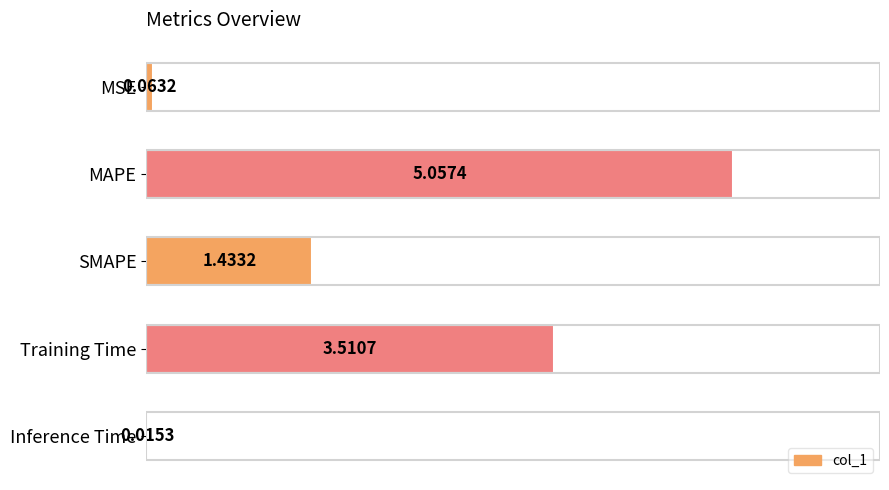

Between Training Time and MAPE, which is larger?

MAPE